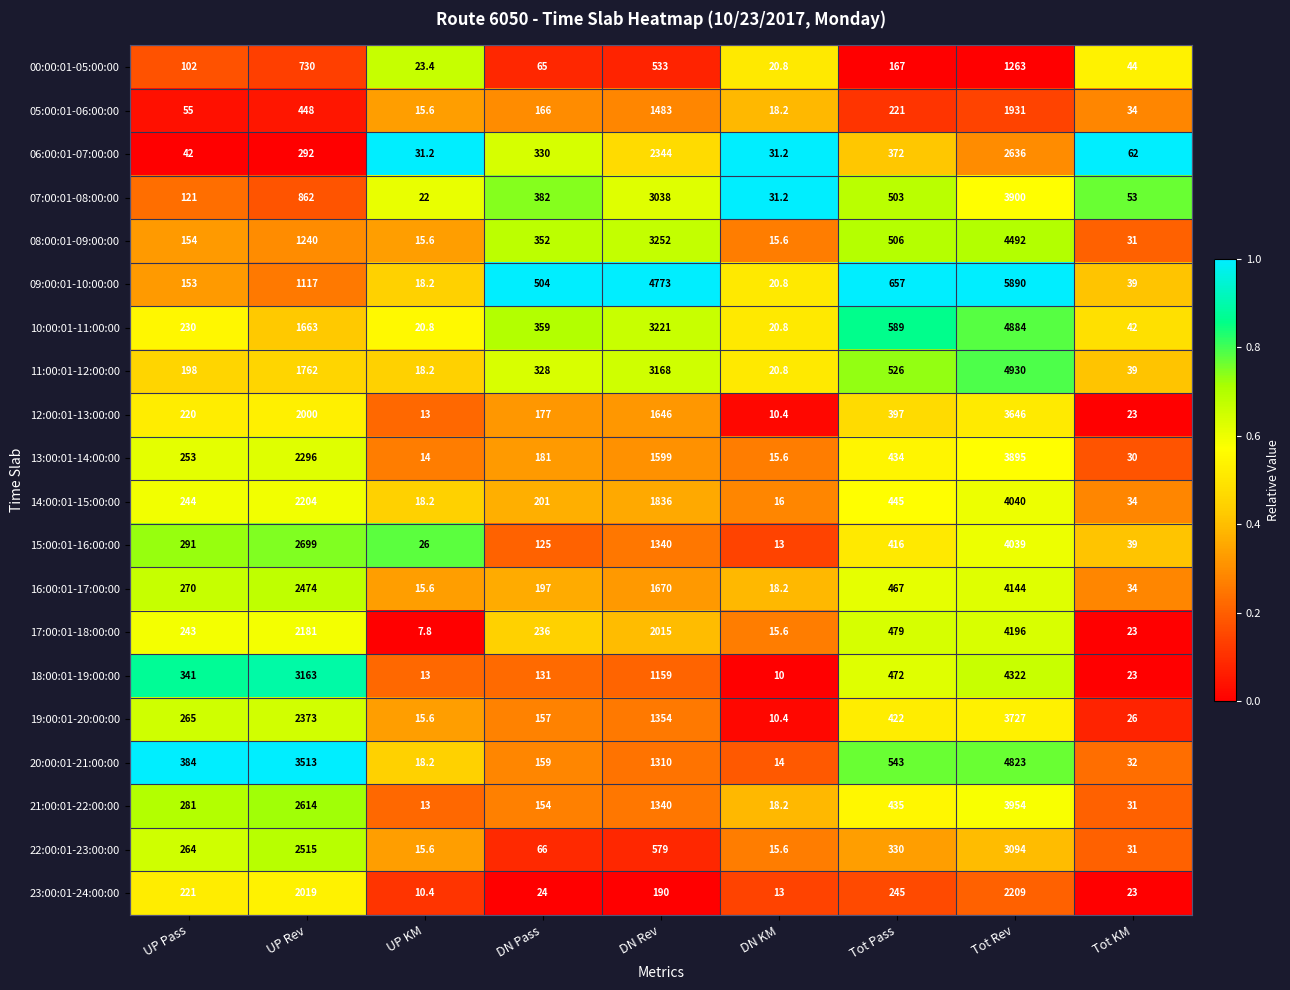

At which label is 16:00:01-17:00:00 closest to 2079?

UP Rev